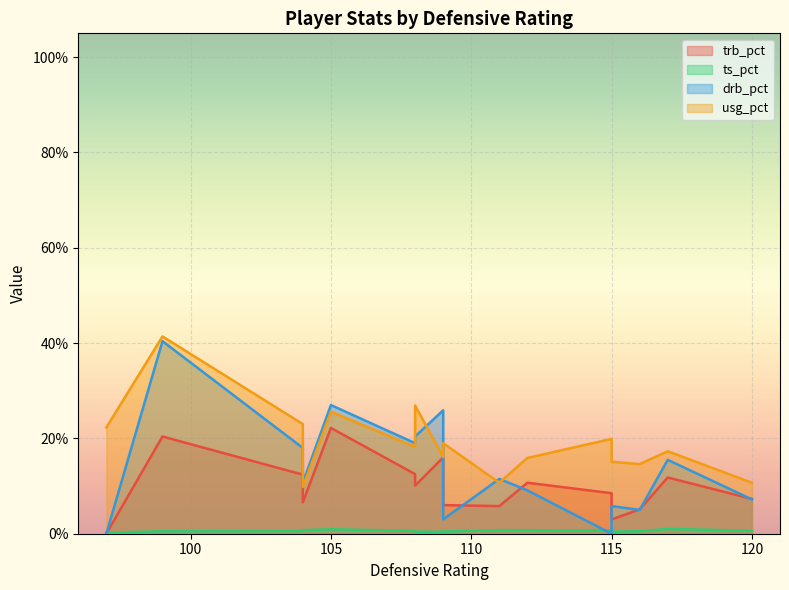

What is the greatest value displayed?

41.4